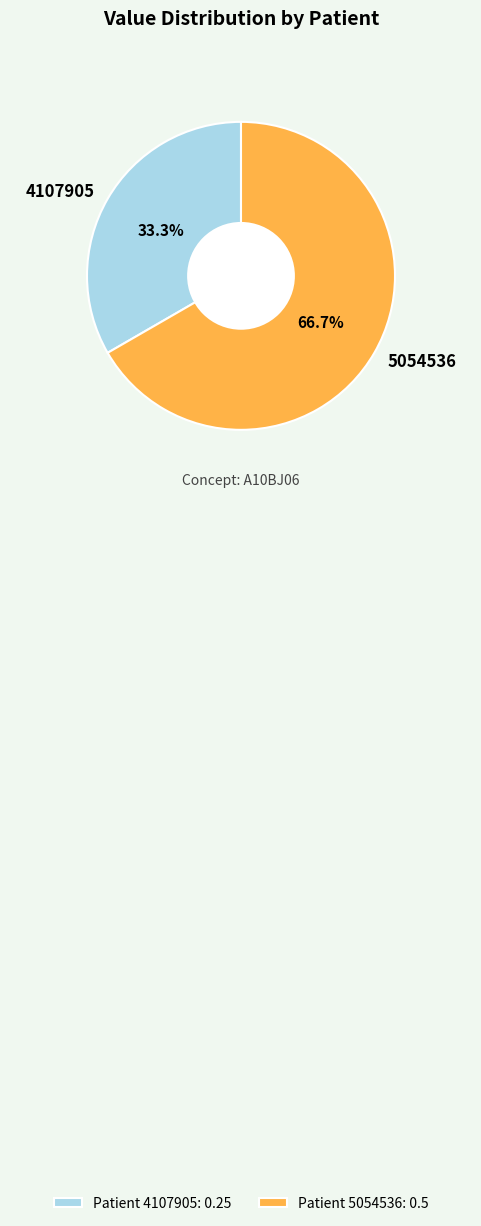

What is the largest slice in the pie chart?

5054536